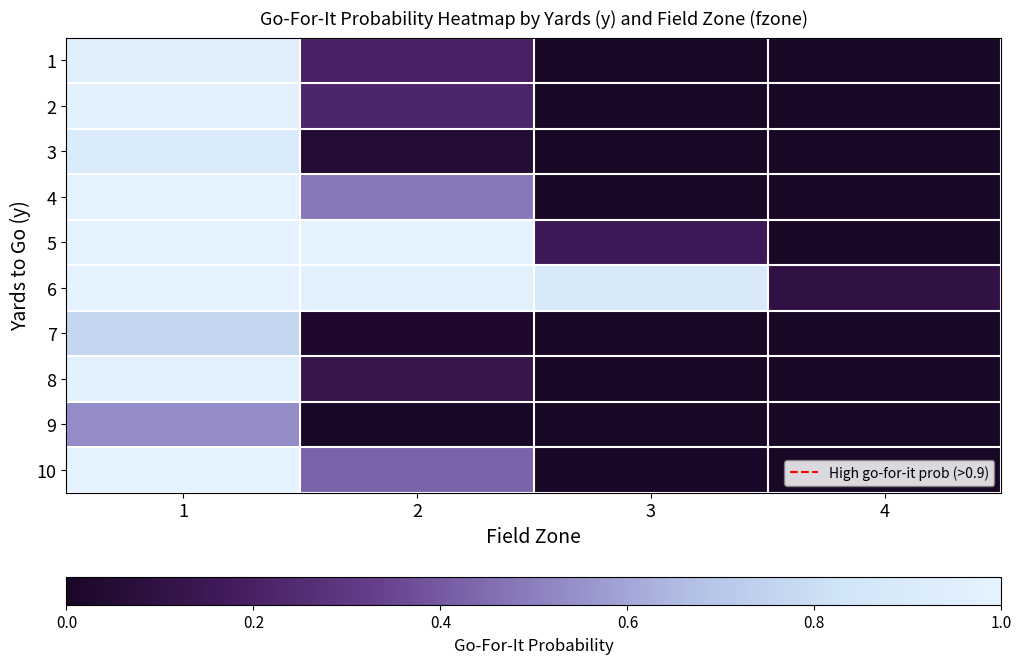

How many categories are shown in the chart?

4